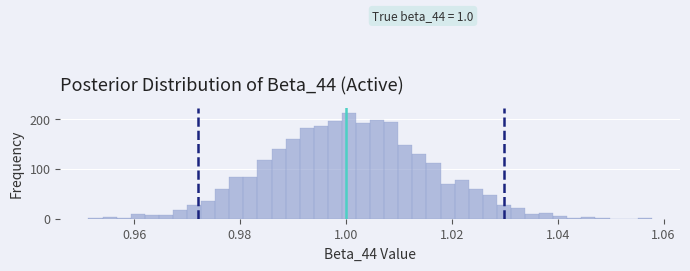

Read against the x-axis, roughly where is the centre of the tallest bar?

1.000